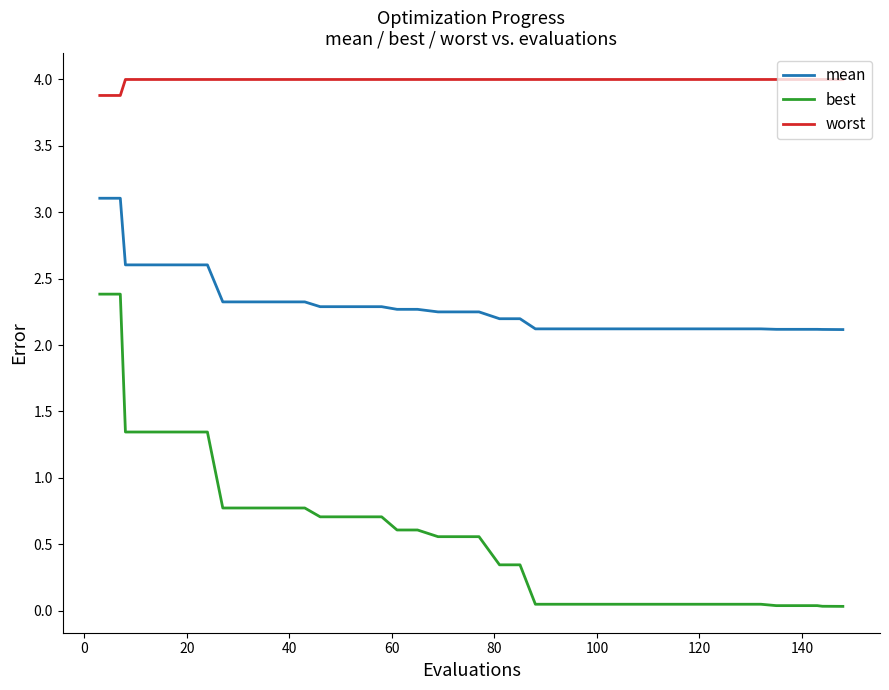

How many categories are shown in the chart?

40